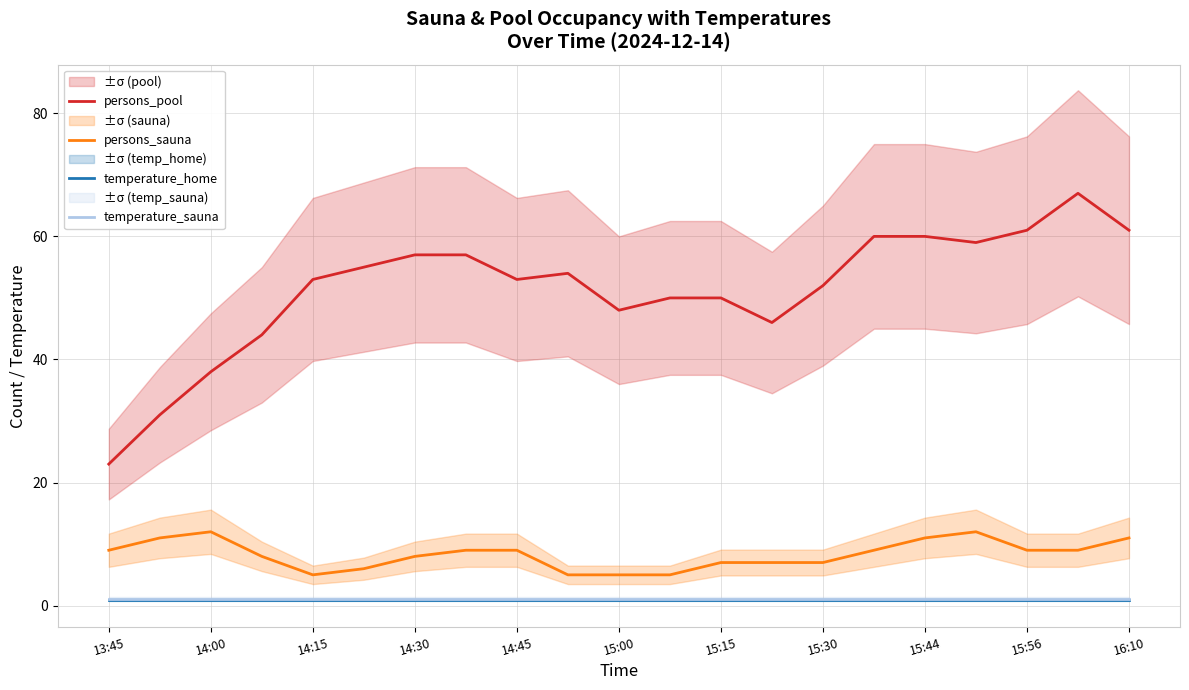

True or false: temperature_home has a value of 0.8 at 13:45.

True